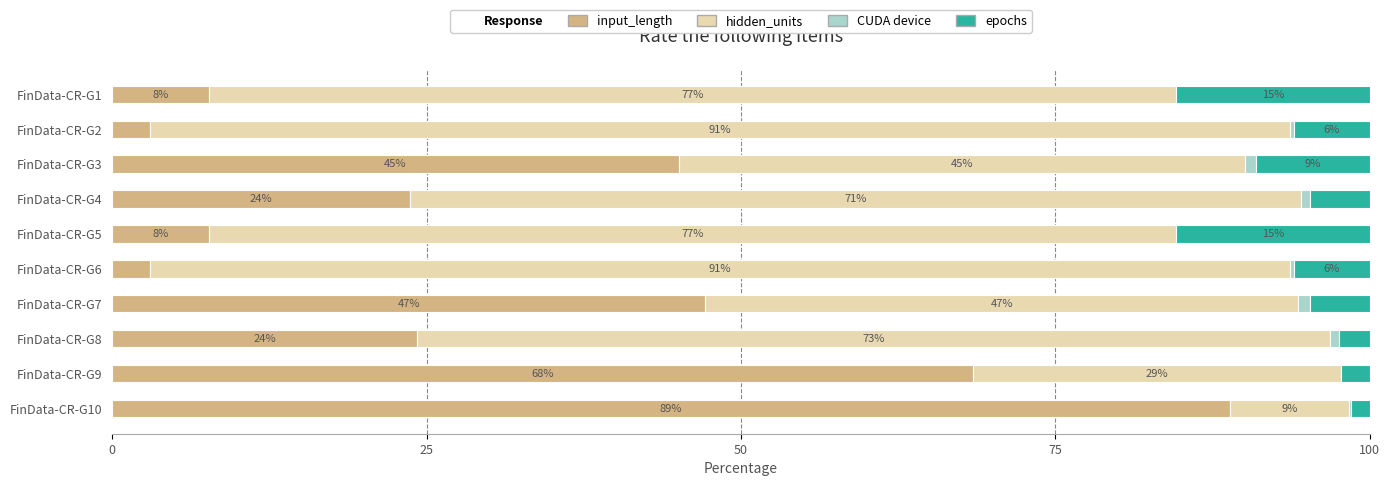

How many distinct data groups are displayed?

4